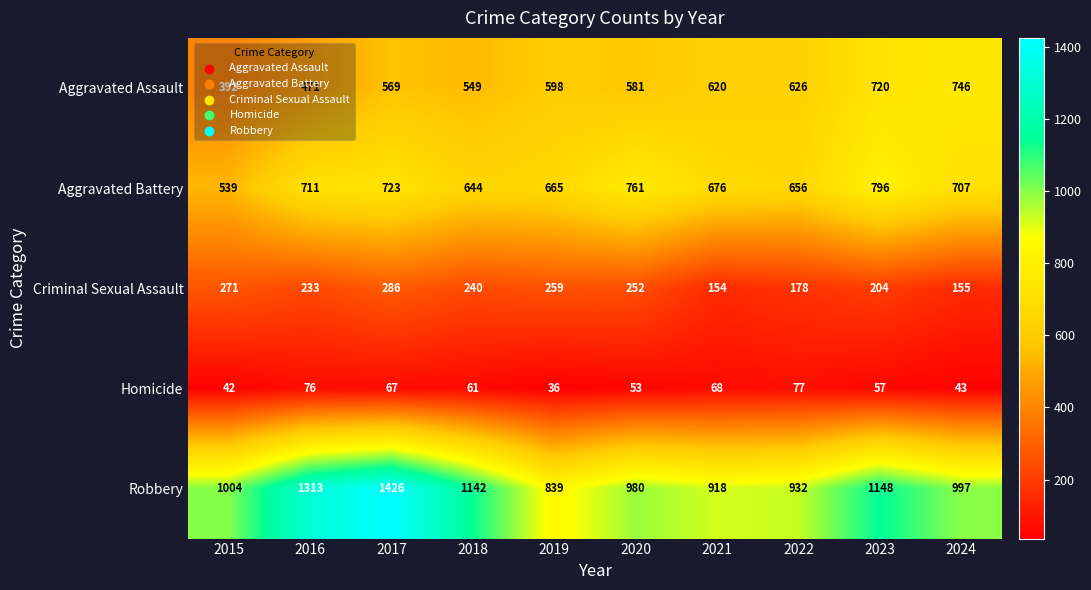

At which category does the chart reach its minimum across all series?

2019